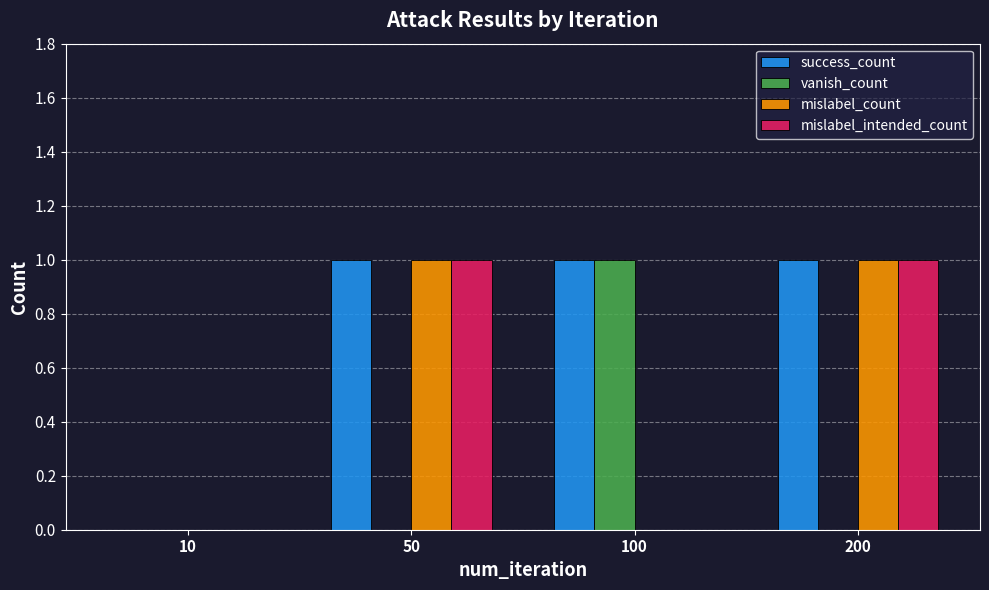

What is the sum of all mislabel_count values?

2